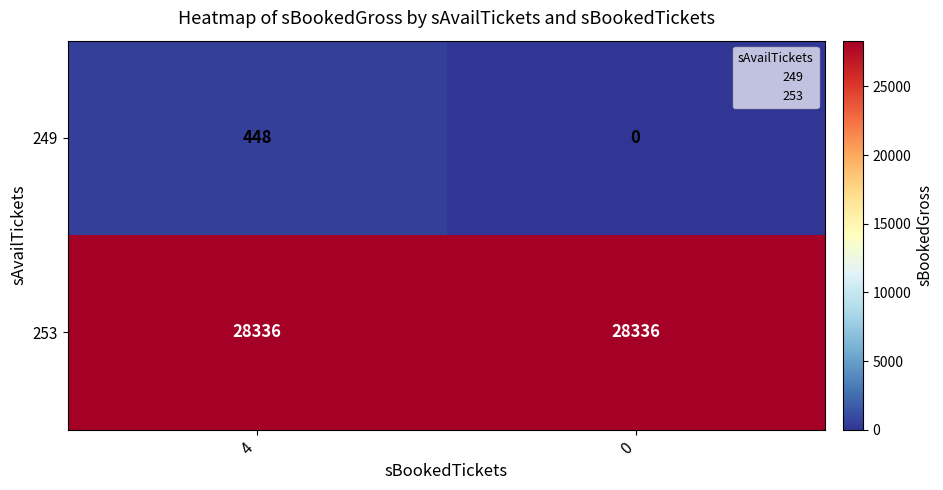

Which series changed the most between 4 and 0?

249